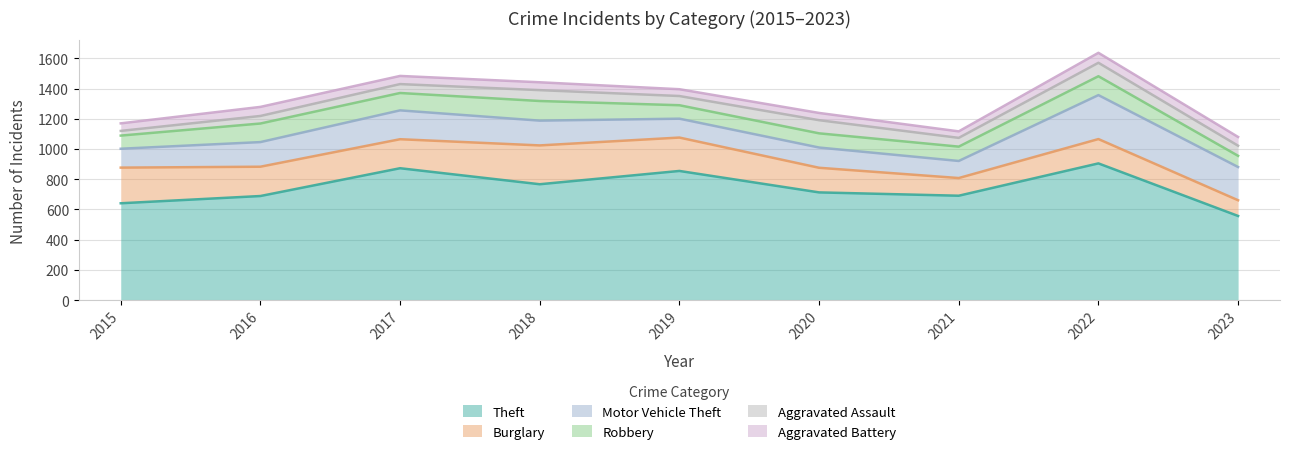

How many data points in Aggravated Assault are less than 61?

4